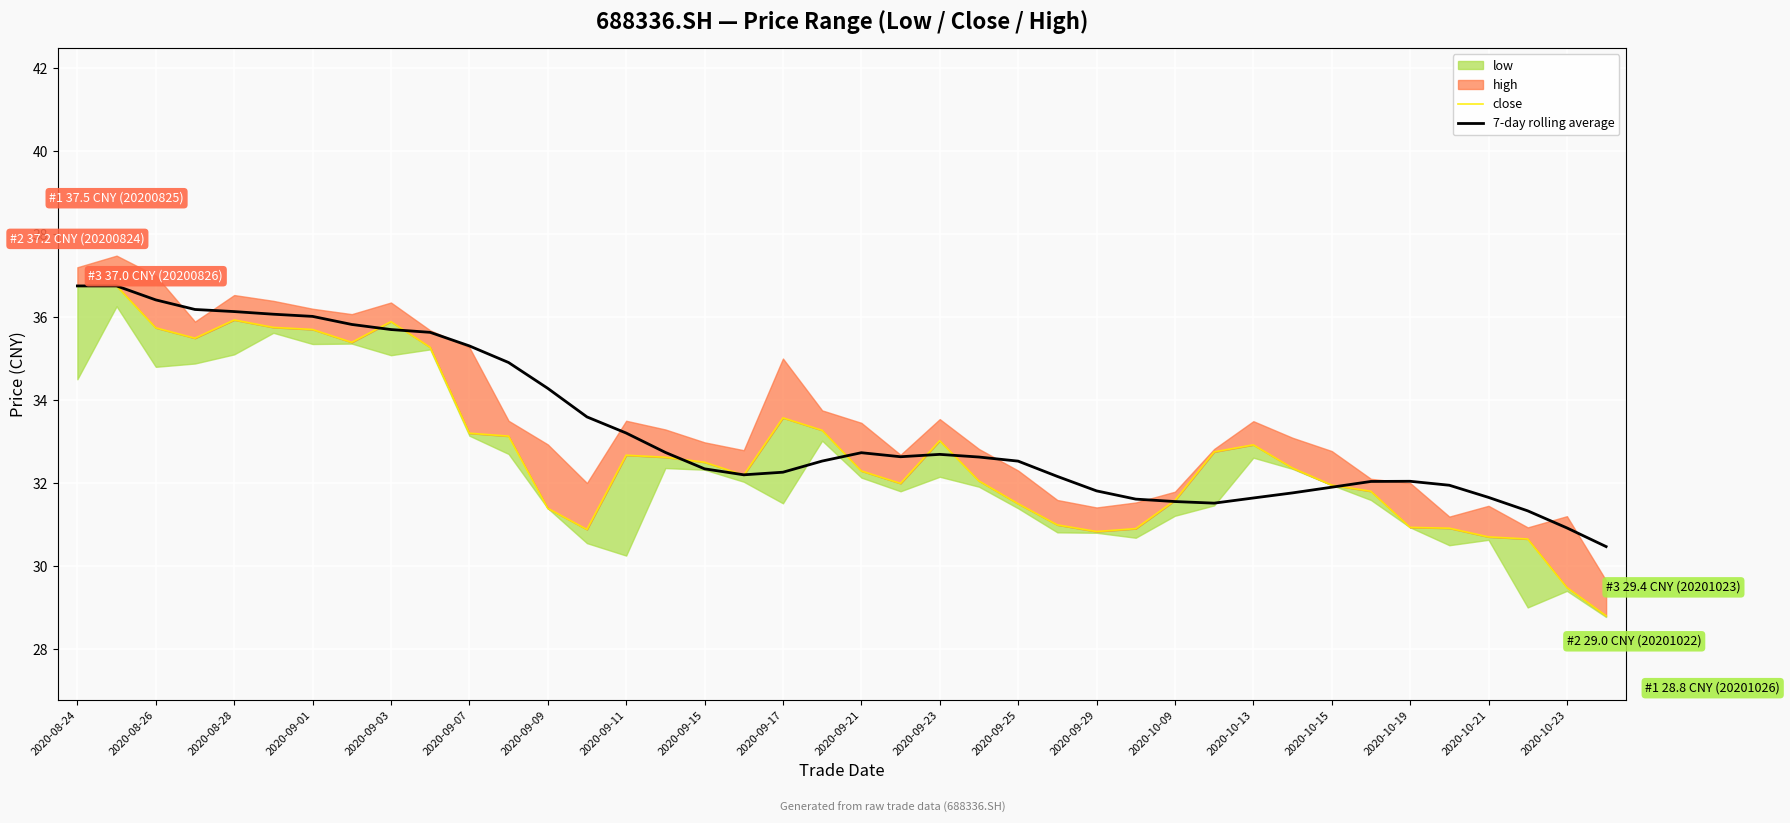

How many lines are shown in the chart?

2